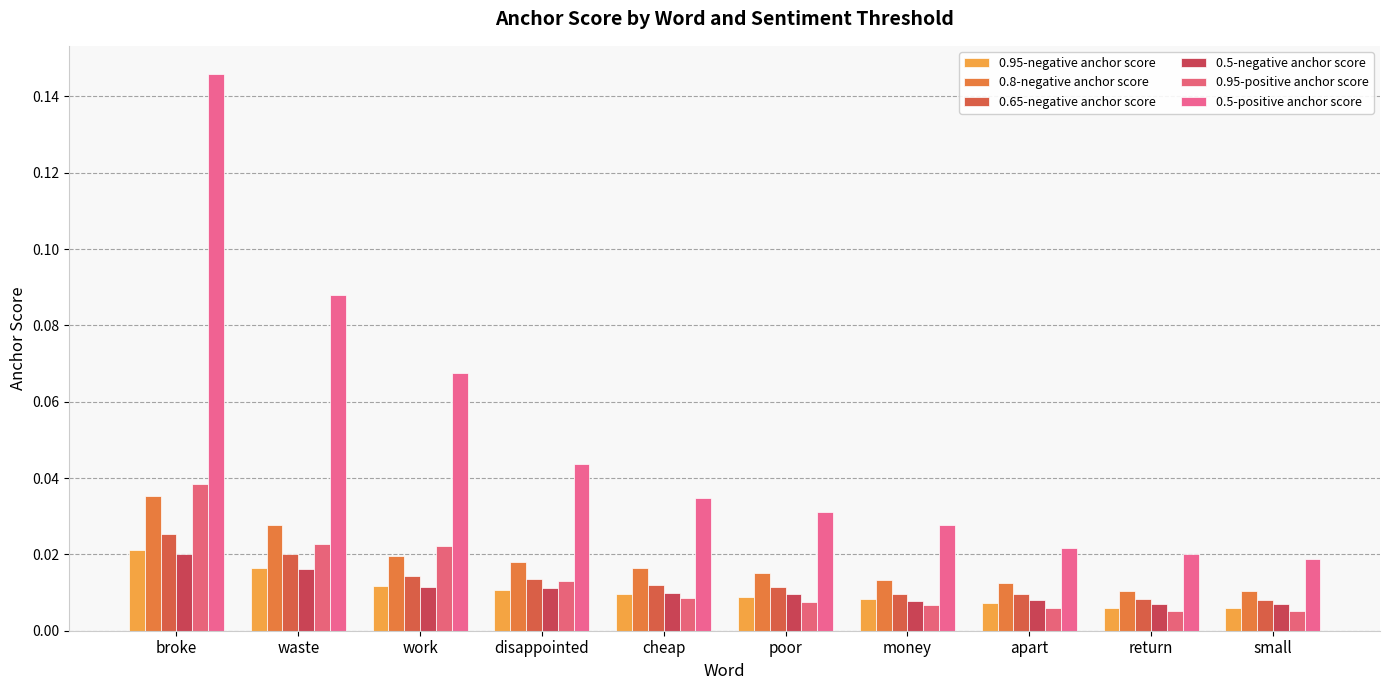

Reading left to right, extract all data points from this chart.

0.95-negative anchor score: broke=0.0	waste=0.0	work=0.0	disappointed=0.0	cheap=0.0	poor=0.0	money=0.0	apart=0.0	return=0.0	small=0.0
0.8-negative anchor score: broke=0.0	waste=0.0	work=0.0	disappointed=0.0	cheap=0.0	poor=0.0	money=0.0	apart=0.0	return=0.0	small=0.0
0.65-negative anchor score: broke=0.0	waste=0.0	work=0.0	disappointed=0.0	cheap=0.0	poor=0.0	money=0.0	apart=0.0	return=0.0	small=0.0
0.5-negative anchor score: broke=0.0	waste=0.0	work=0.0	disappointed=0.0	cheap=0.0	poor=0.0	money=0.0	apart=0.0	return=0.0	small=0.0
0.95-positive anchor score: broke=0.0	waste=0.0	work=0.0	disappointed=0.0	cheap=0.0	poor=0.0	money=0.0	apart=0.0	return=0.0	small=0.0
0.5-positive anchor score: broke=0.1	waste=0.1	work=0.1	disappointed=0.0	cheap=0.0	poor=0.0	money=0.0	apart=0.0	return=0.0	small=0.0